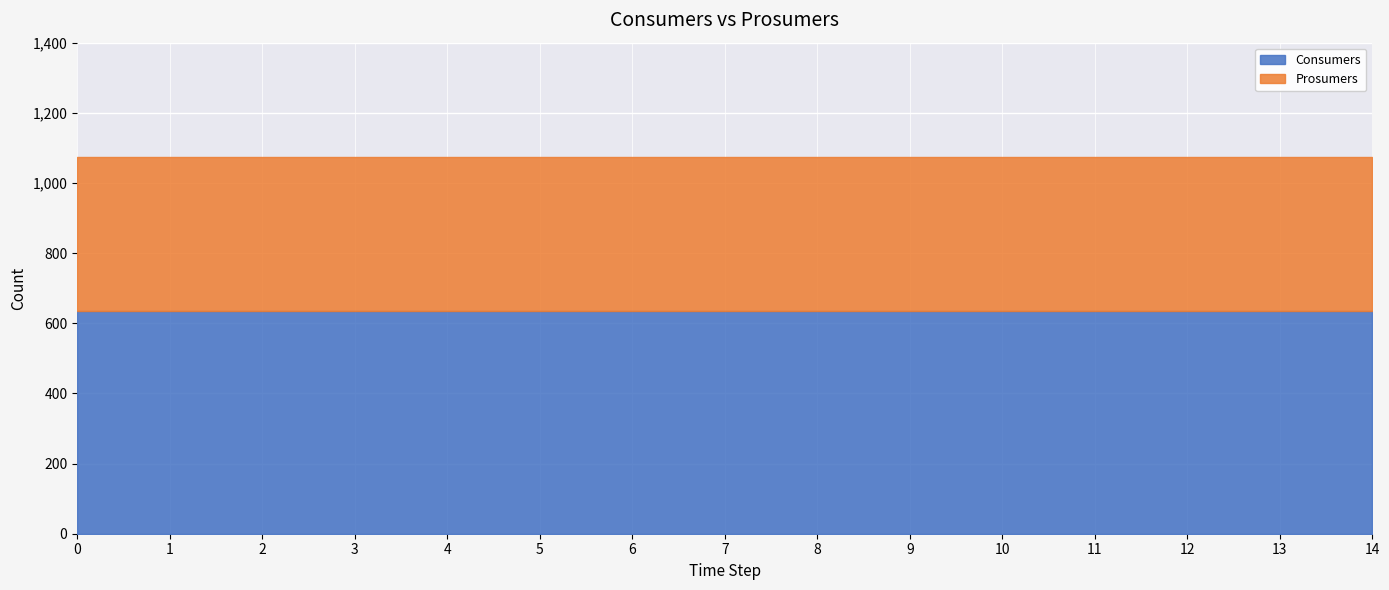

At how many categories does at least one series exceed 590?

15